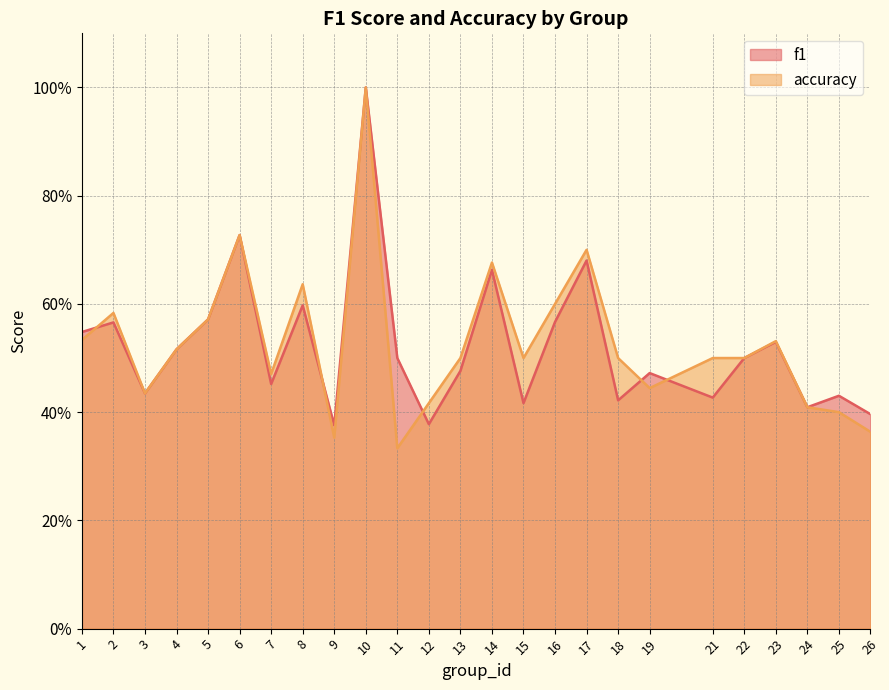

What is the sum of the f1 values at 19 and 7?

0.9